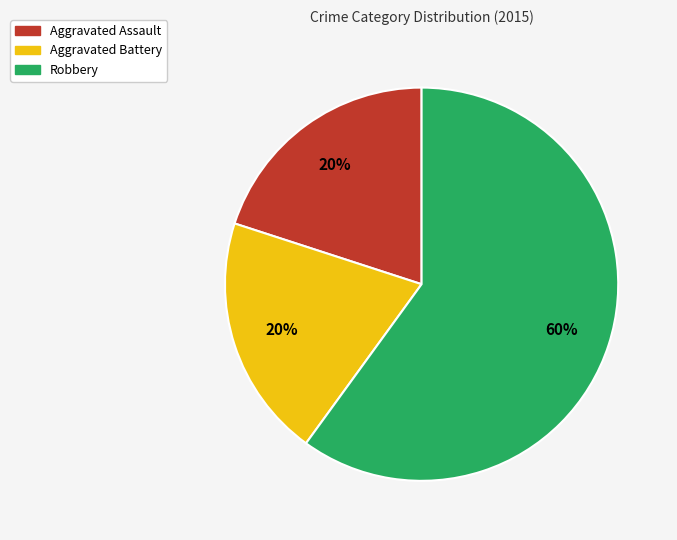

Which category accounts for the majority?

Robbery